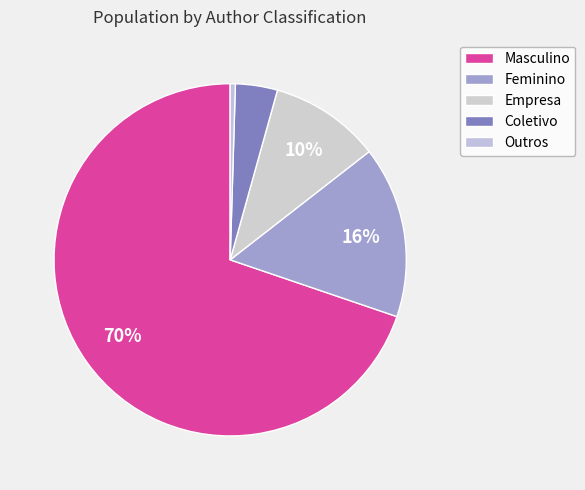

What is the smallest slice in the pie chart?

Outros